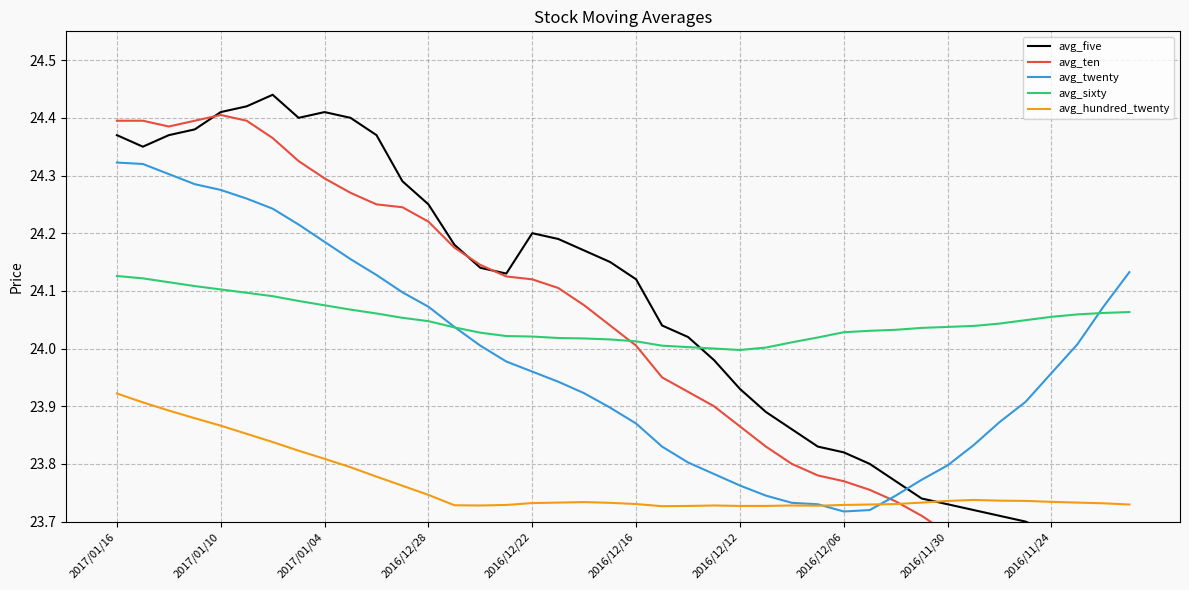

How many data points in avg_sixty are less than 24?

1